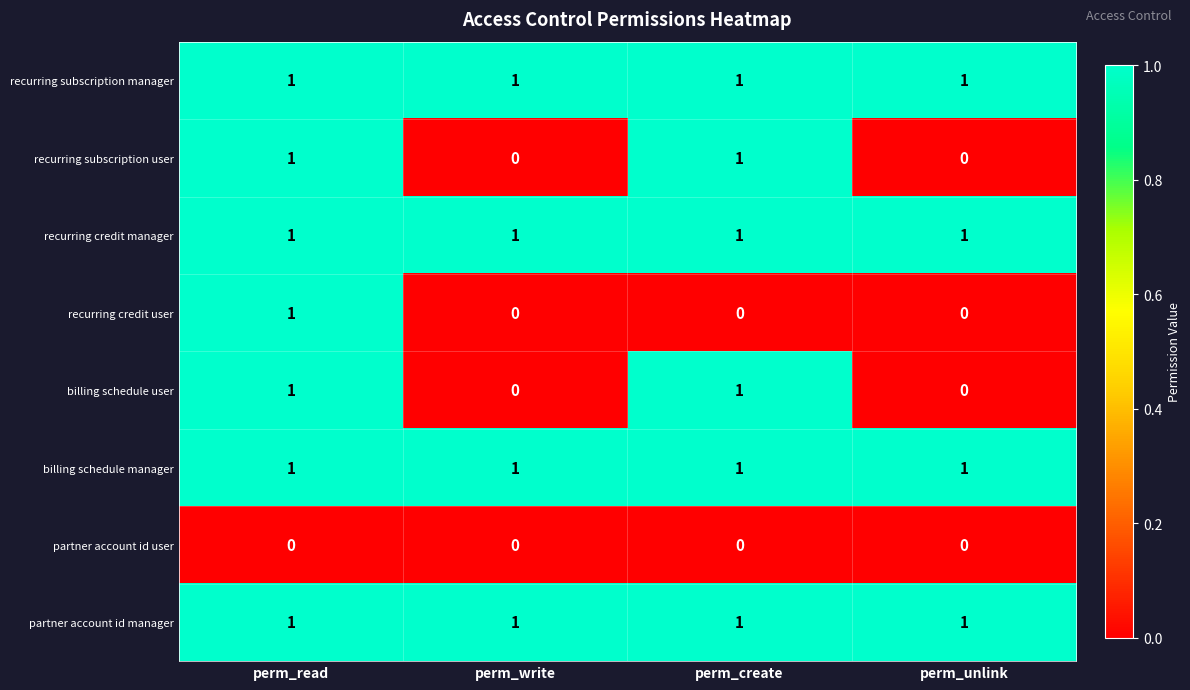

How many billing schedule user values are between 0 and 1?

4